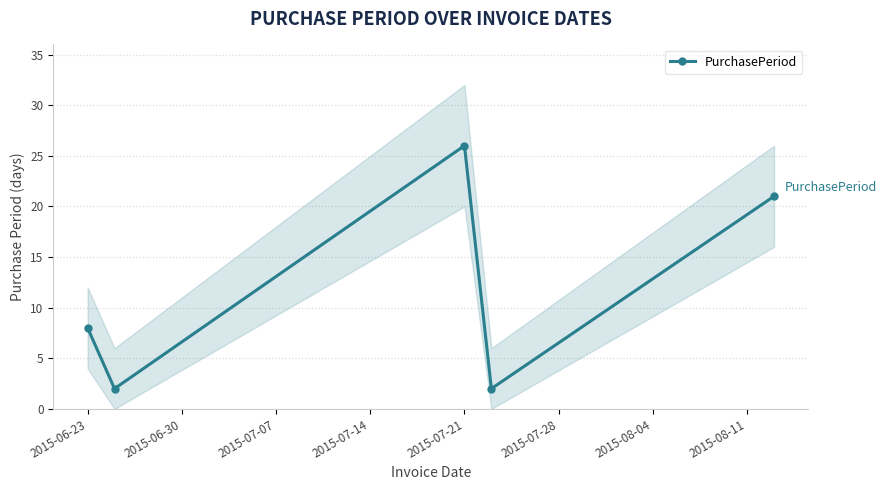

What is the maximum value for PurchasePeriod?

26